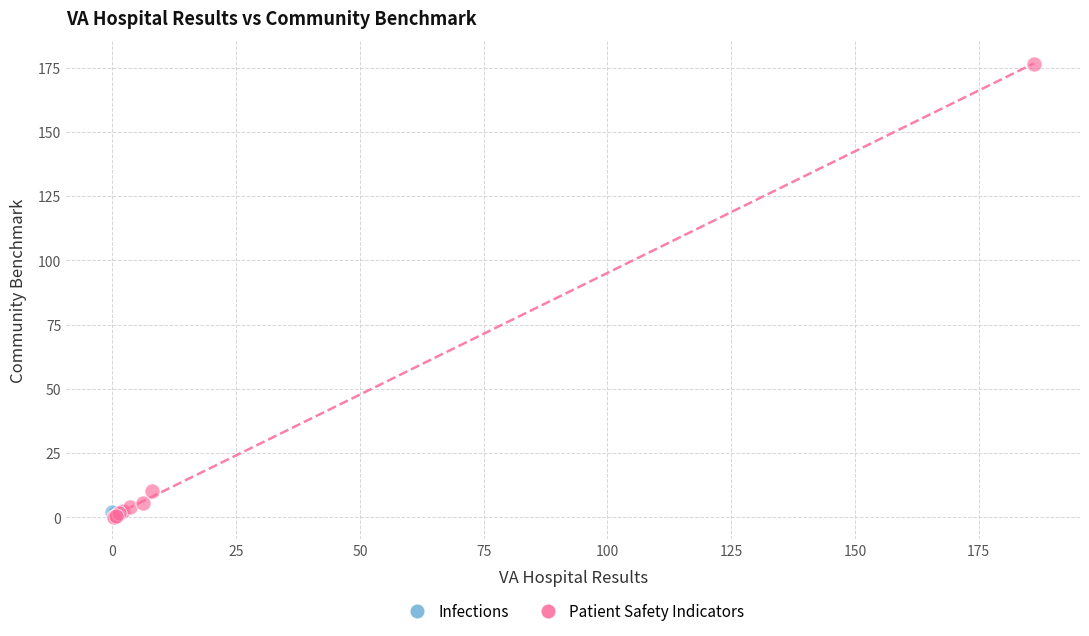

What are all the series names shown in the legend?

Infections, Patient Safety Indicators